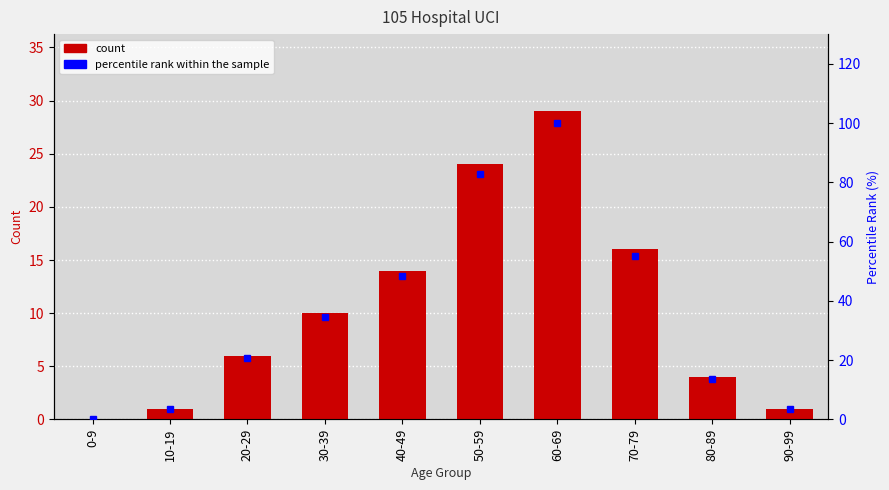

Which series has the widest spread of values?

percentile rank within the sample